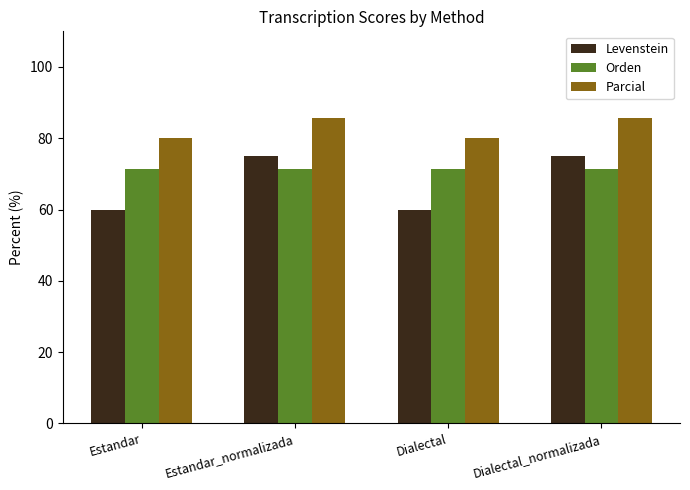

What is the maximum value shown in the chart?

85.7